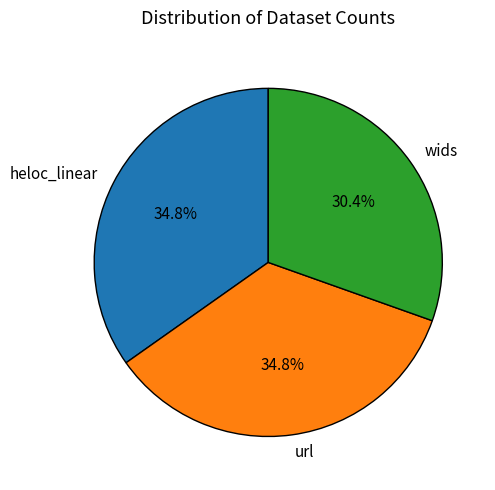

To the nearest percent, what is the difference between the largest and smallest slice percentages?

4%